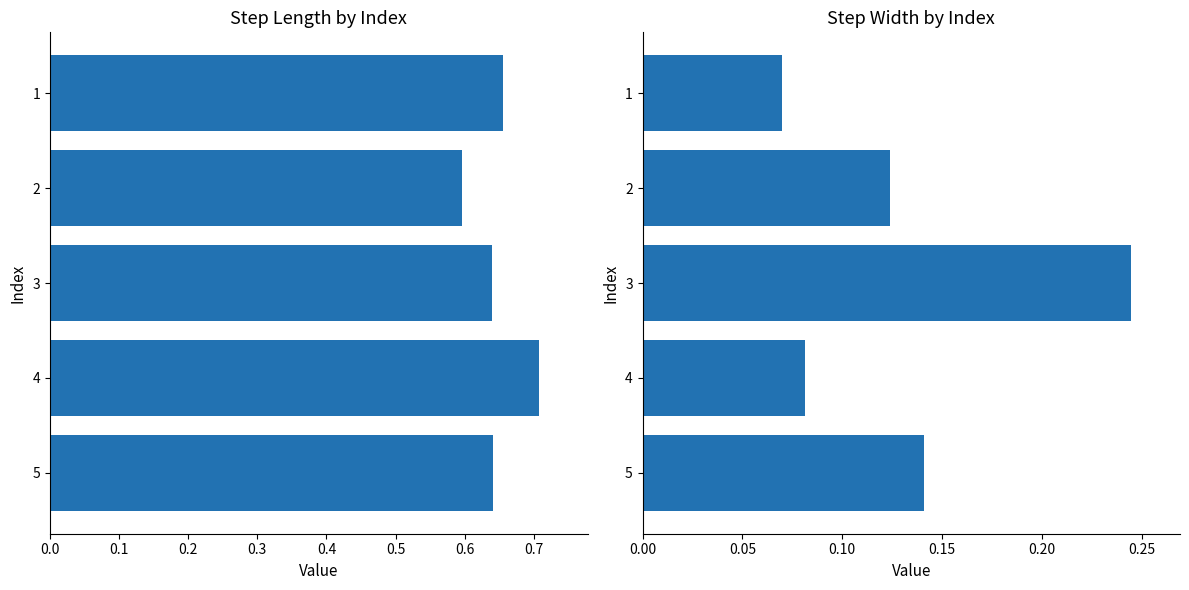

What is the average value of the step_length series?

0.6